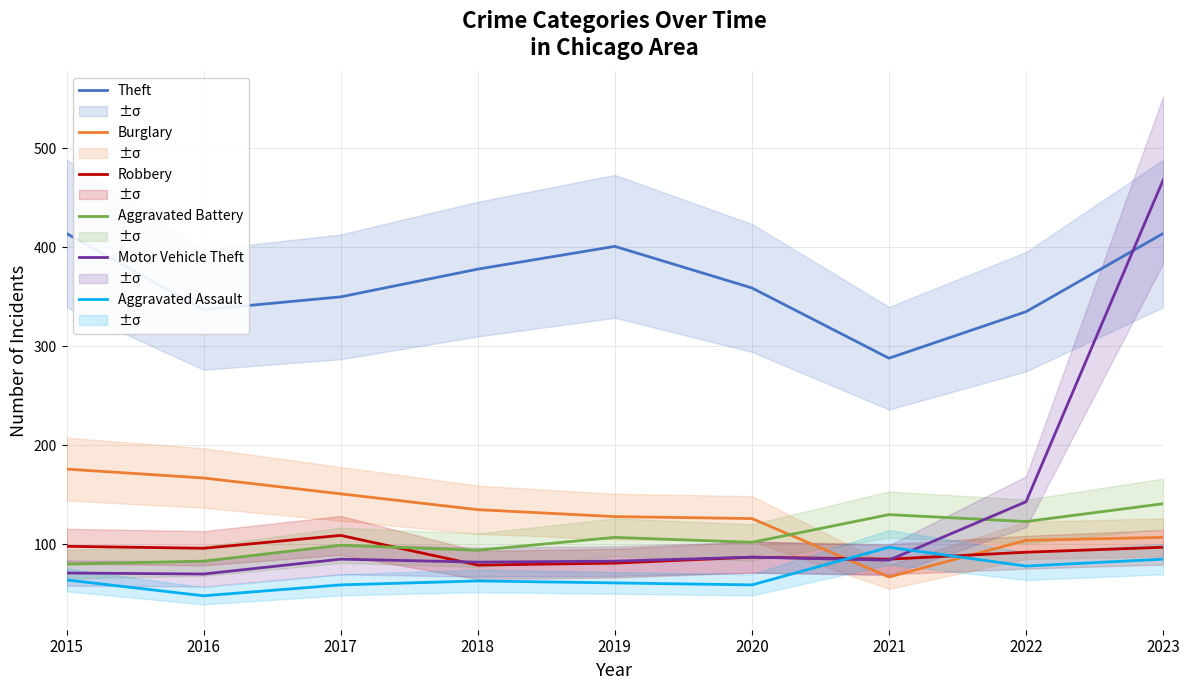

At 2016, list the series in order from smallest to largest.

Aggravated Assault, Motor Vehicle Theft, Aggravated Battery, Robbery, Burglary, Theft